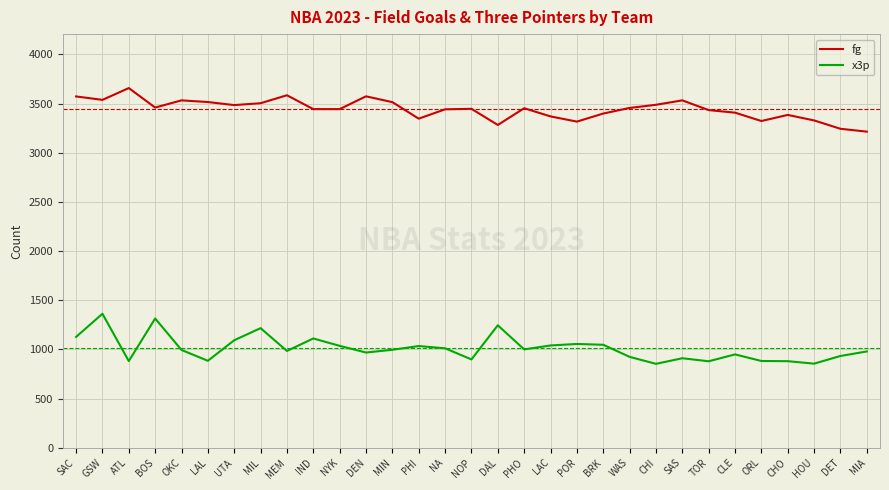

What position from the left is SAS?

24